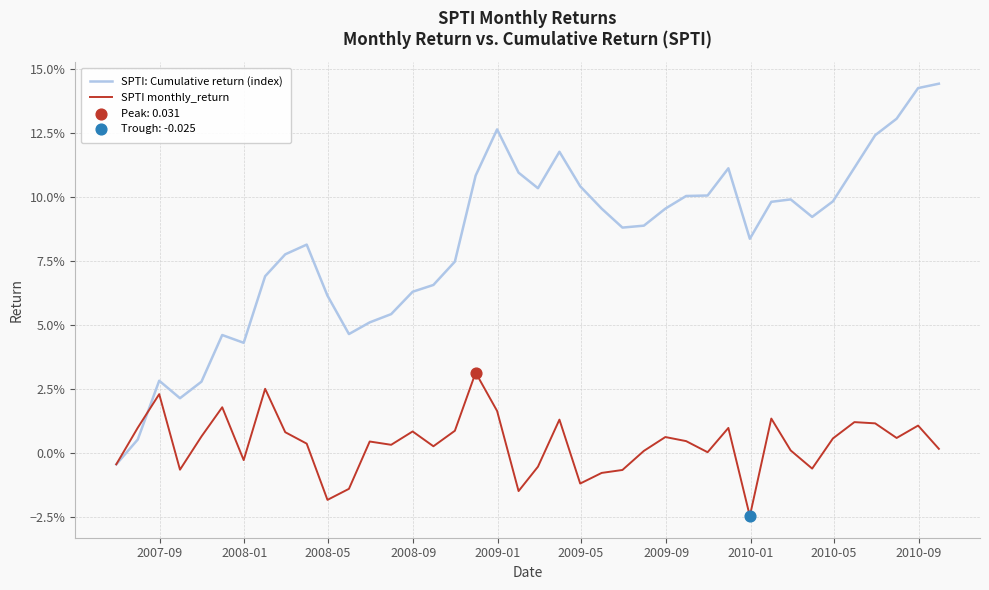

Does the chart have visible grid lines?

Yes